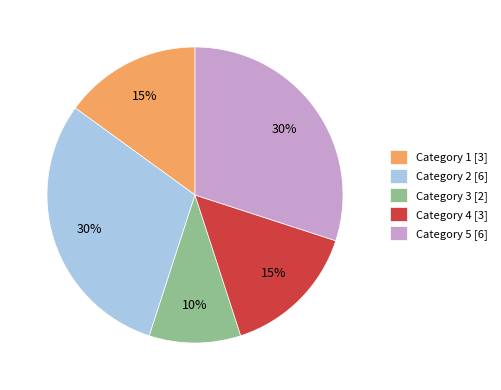

Between Category 5 [6] and Category 1 [3], which is larger?

Category 5 [6]